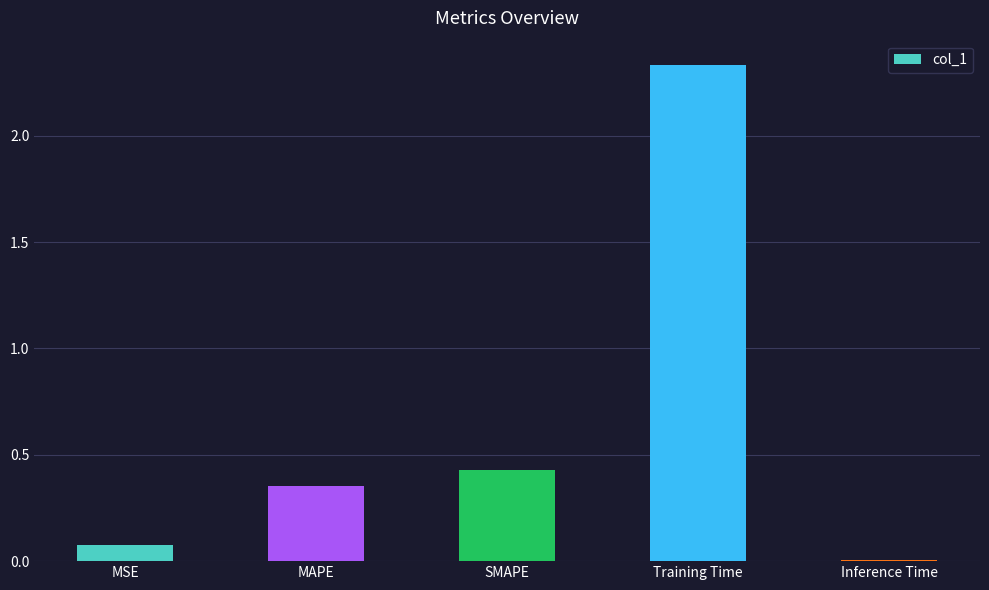

Where is the data nearest to the value 1?

SMAPE